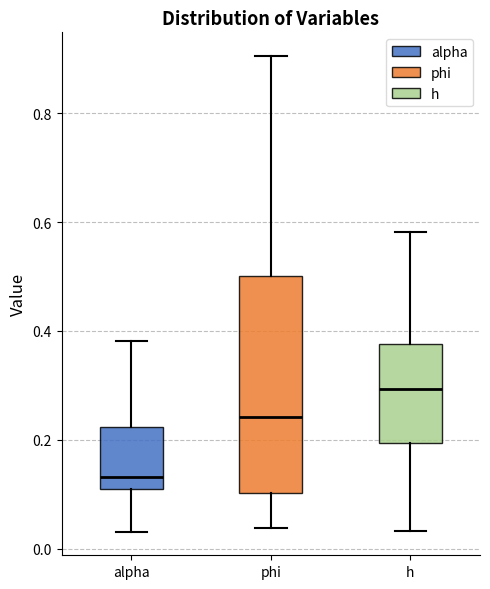

Which box's median line is the lowest?

alpha